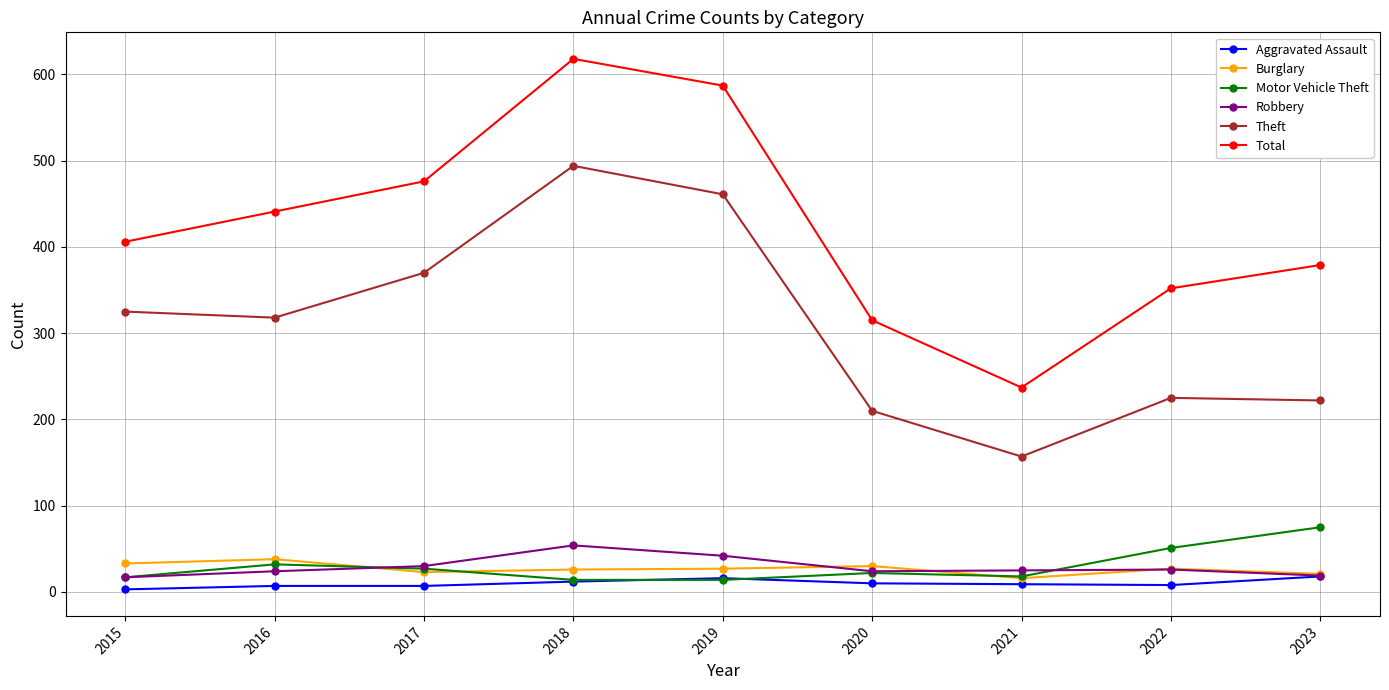

What is the sum of all Aggravated Assault values?

90